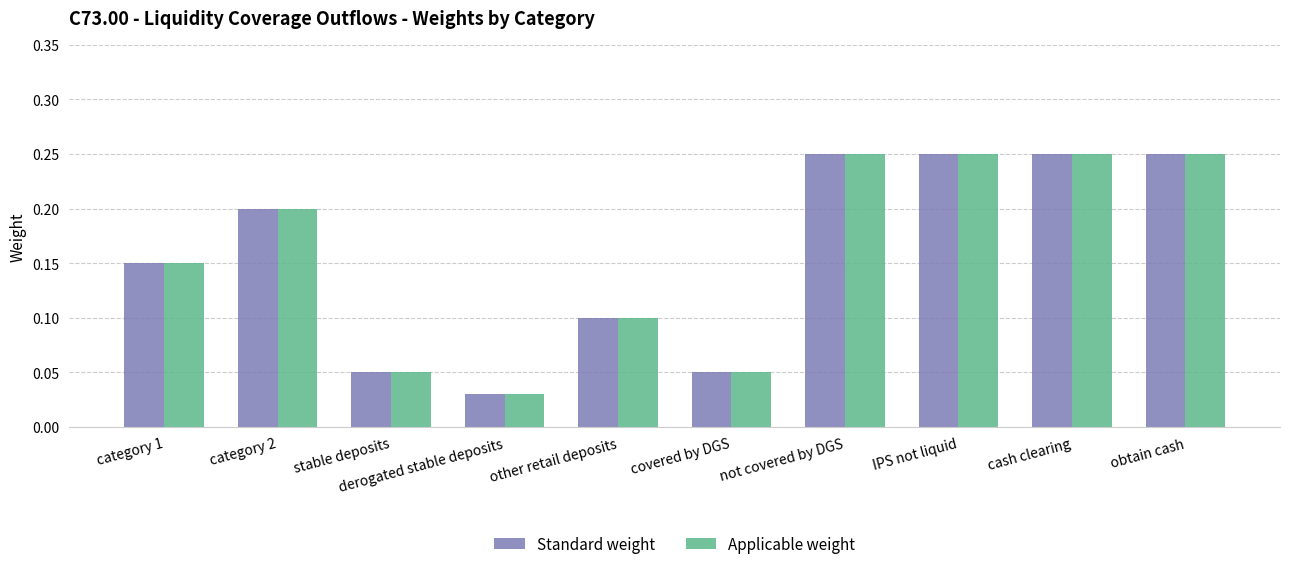

Is it true that Standard weight equals 0.2 at category 2?

True